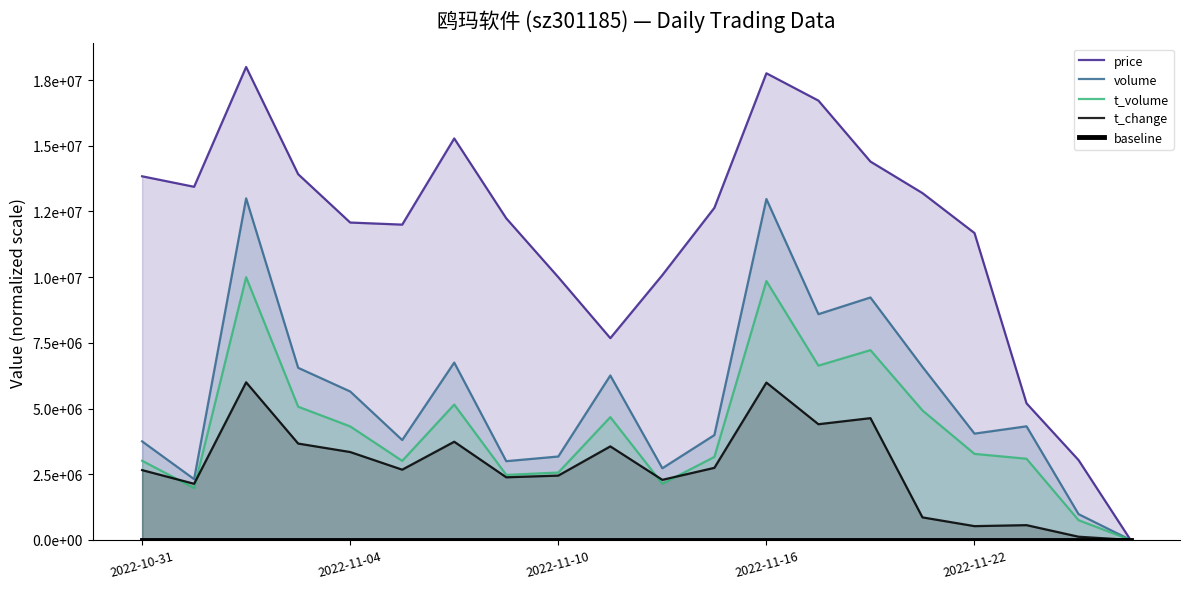

How many series are shown in this chart?

5